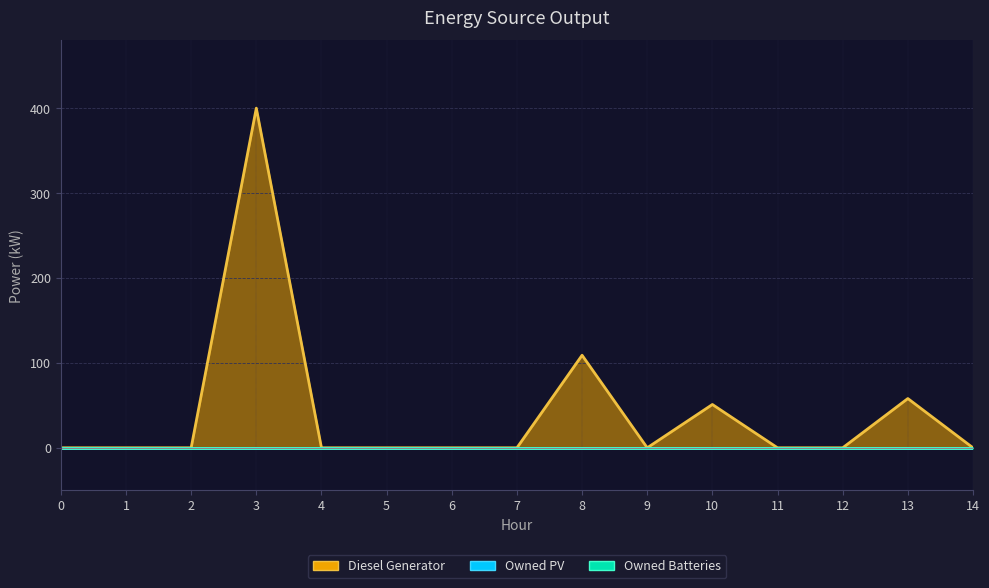

How many data points in Diesel Generator are above 0?

4